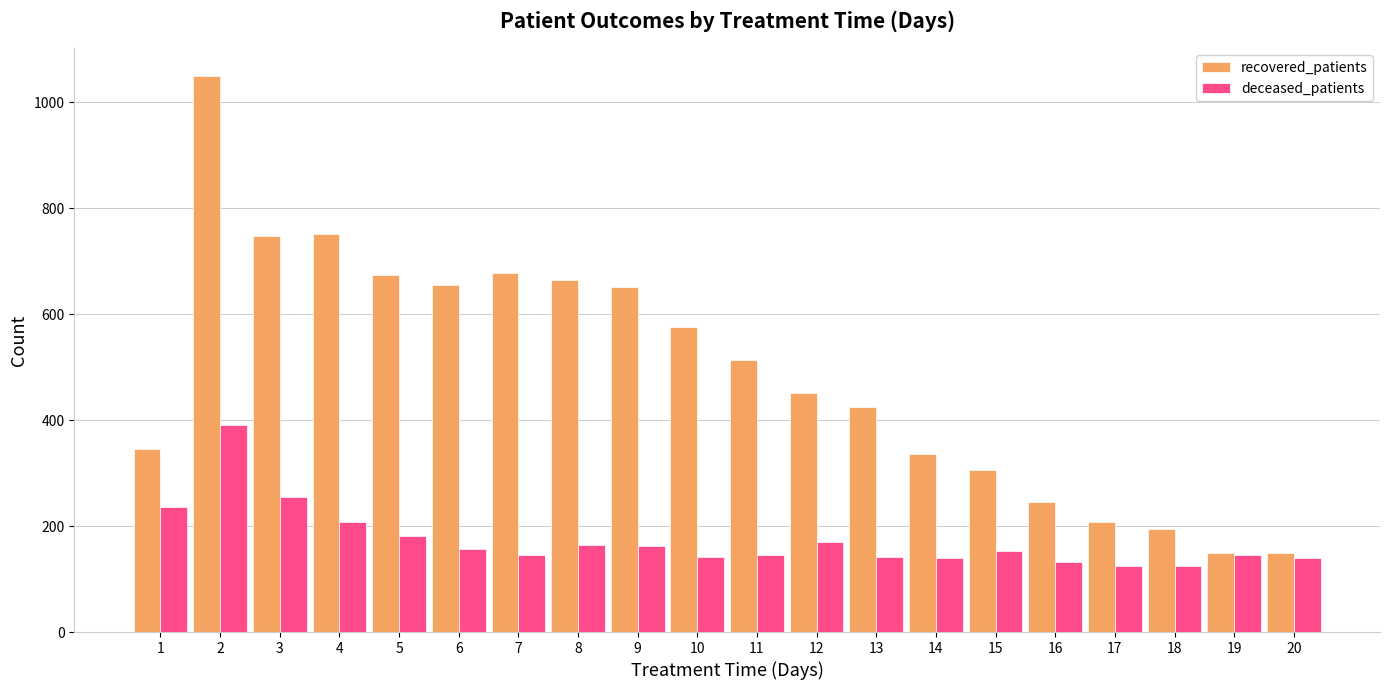

What is the spread (max minus min) of values at 9?

488